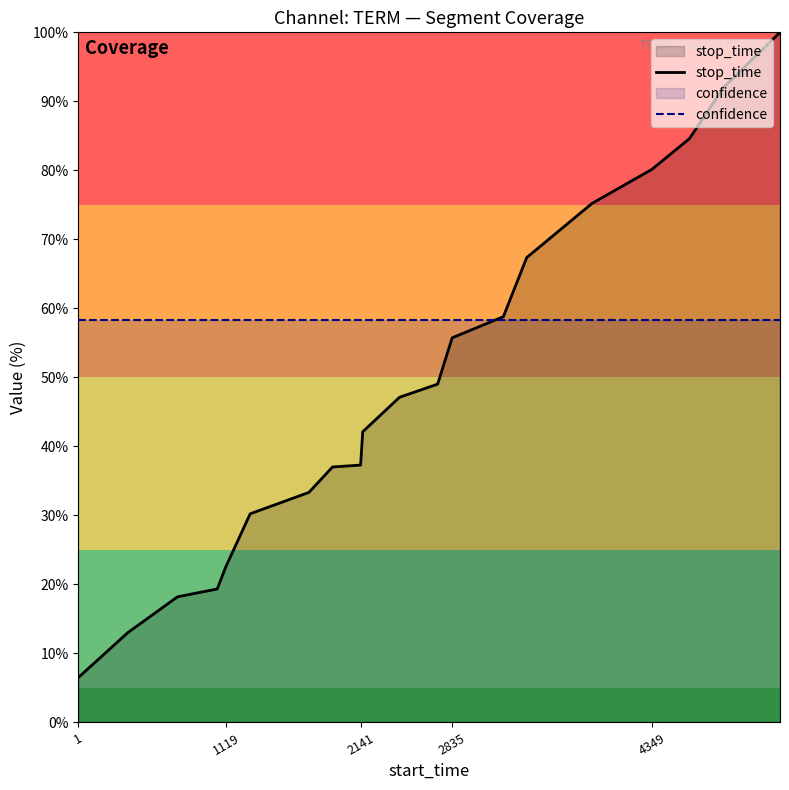

Which category has the lowest value in the stop_time series?

1